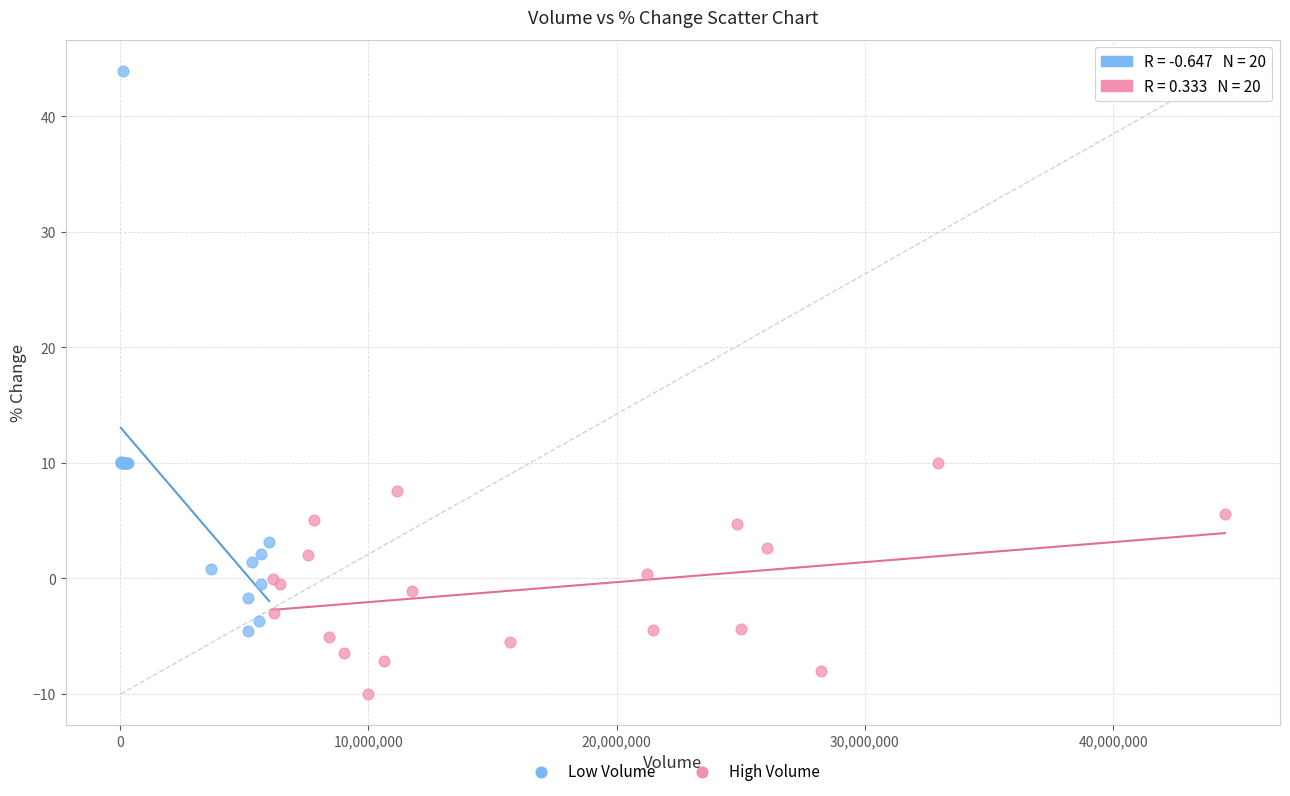

What are all the series names shown in the legend?

Low Volume, High Volume